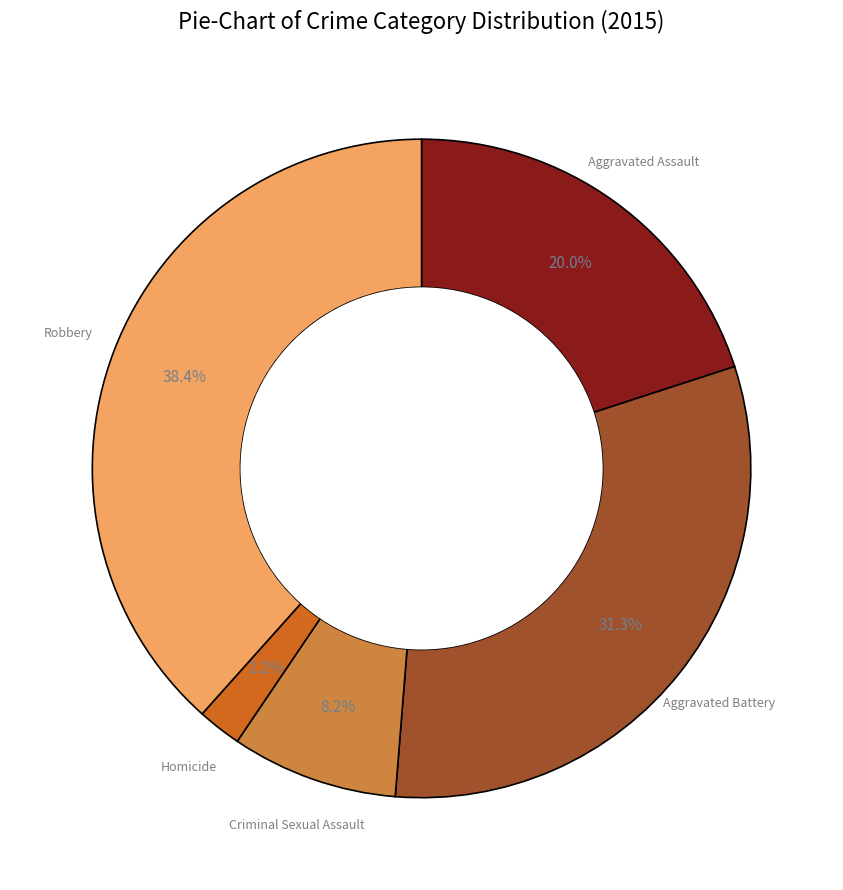

Is there a majority slice in this chart?

No